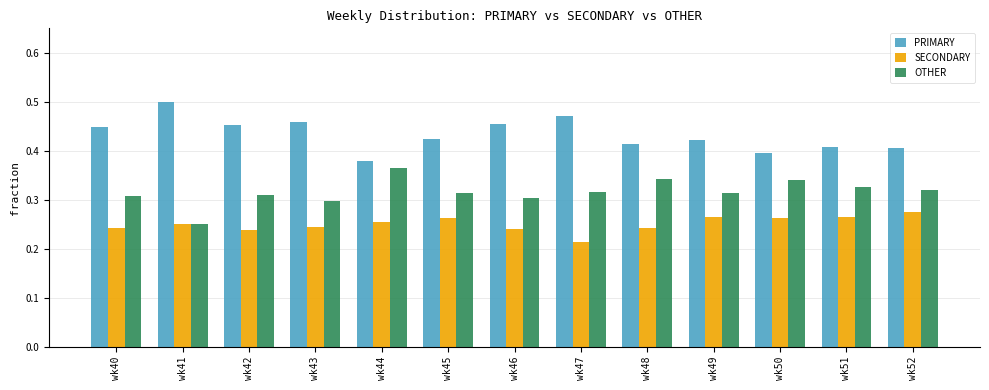

Is it true that OTHER equals 0.4 at wk47?

False